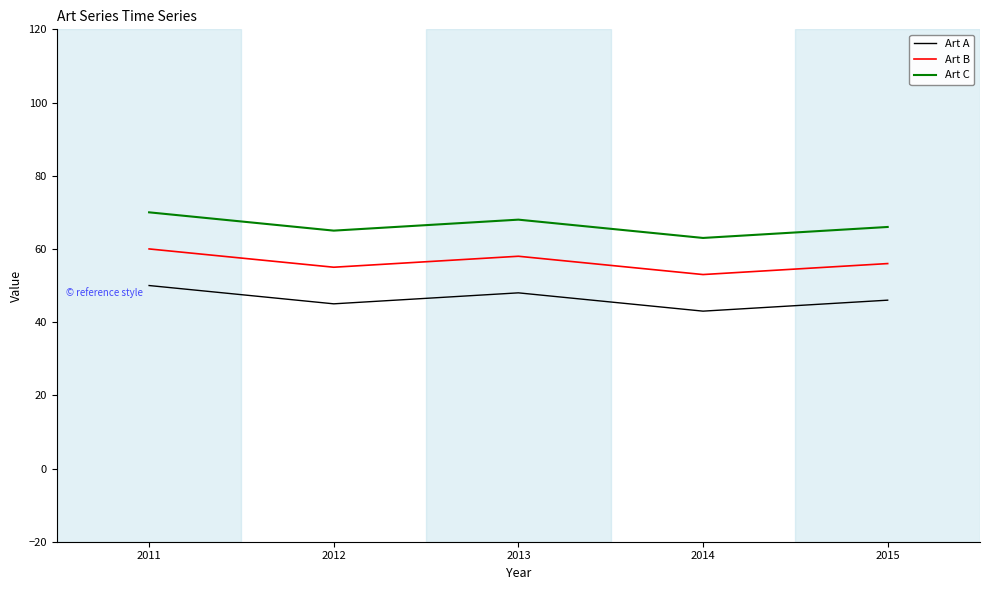

Is it true that Art B equals 58 at 2013?

True